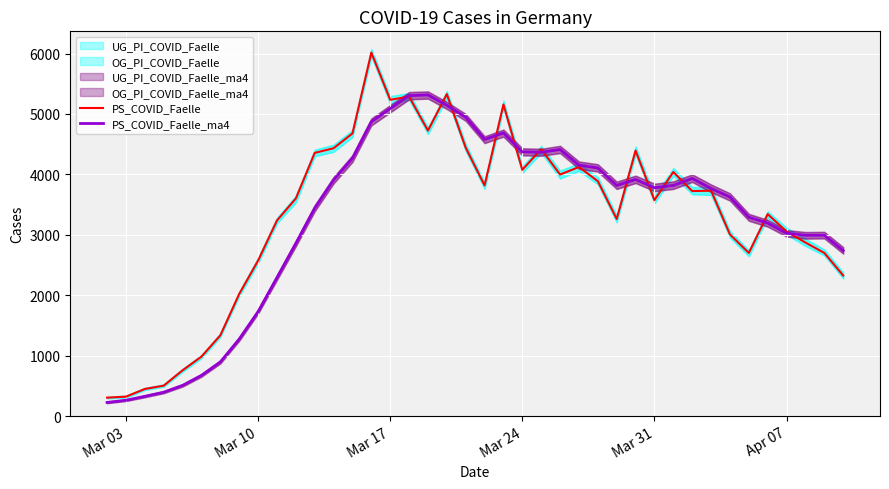

What is the maximum value for PS_COVID_Faelle_ma4?

5316